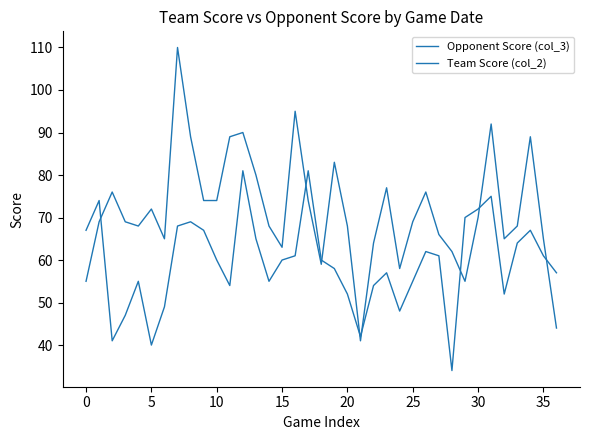

Does the chart display data point markers on the line(s)?

No